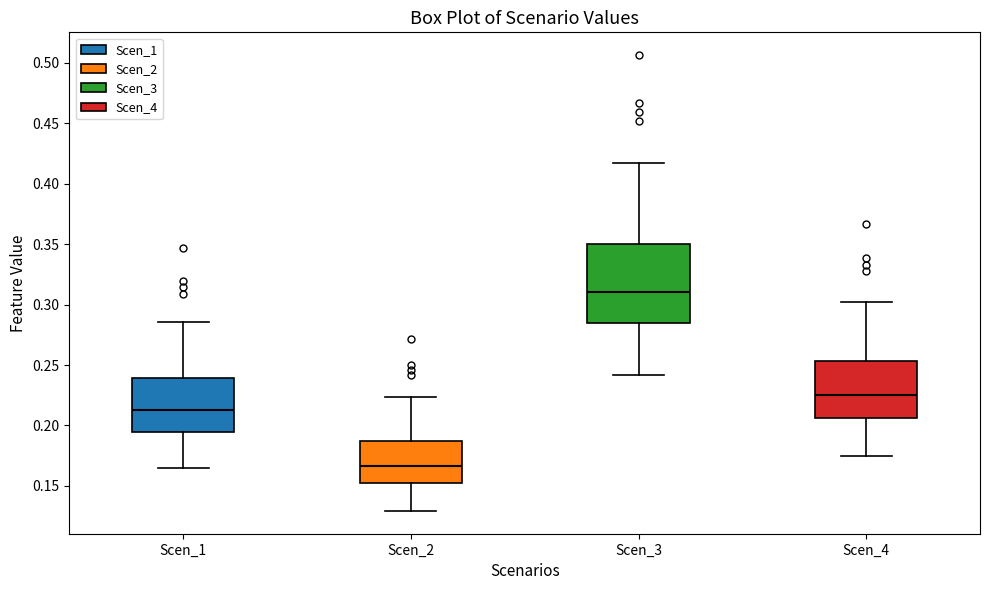

Which box has the lowest median line?

Scen_2